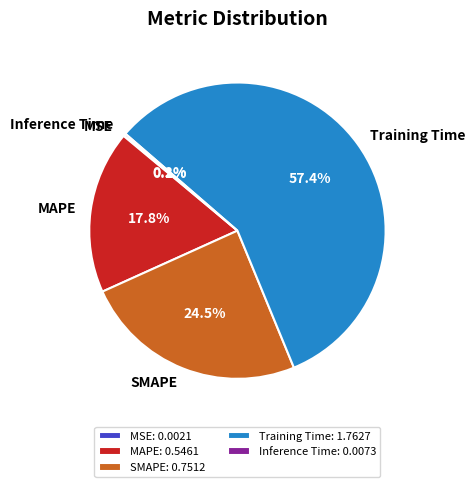

To the nearest percent, what is the average slice percentage?

20%